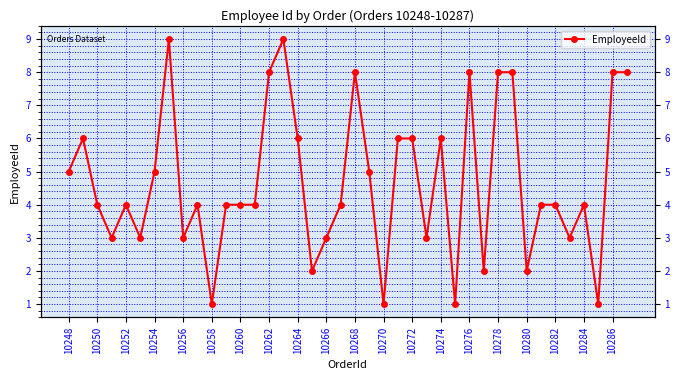

What is the smallest value displayed?

1